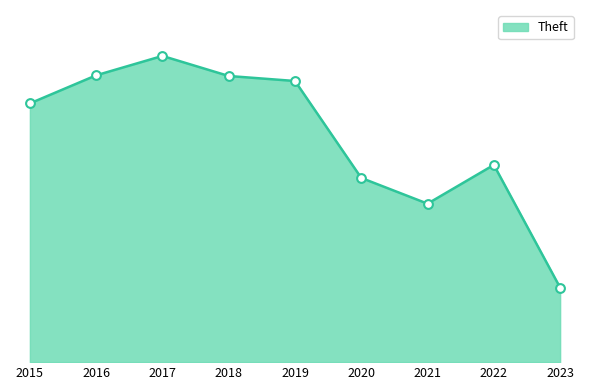

Which has a higher value, 2018 or 2021?

2018